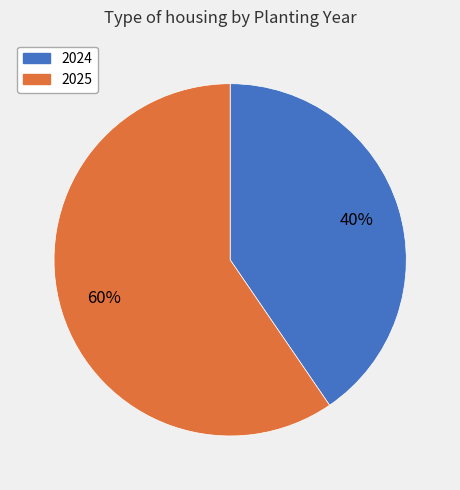

What is the ratio of the value at 2024 to the value at 2025?

0.7